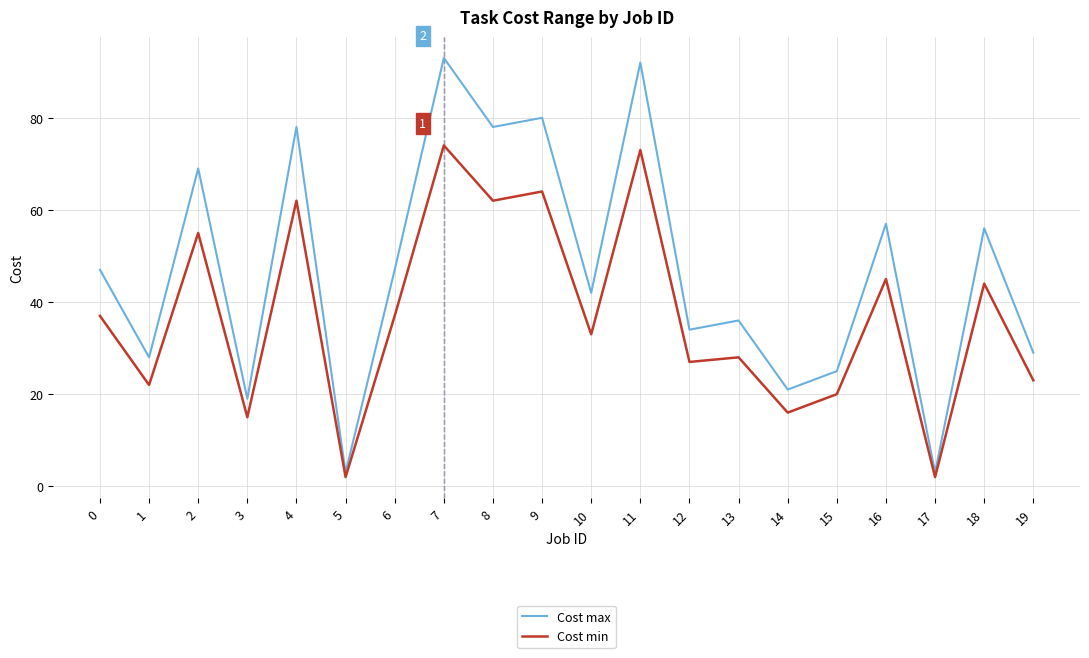

Reading right to left, what are all the values shown in this chart?

Cost max: 29	56	3	57	25	21	36	34	92	42	80	78	93	47	3	78	19	69	28	47
Cost min: 23	44	2	45	20	16	28	27	73	33	64	62	74	37	2	62	15	55	22	37